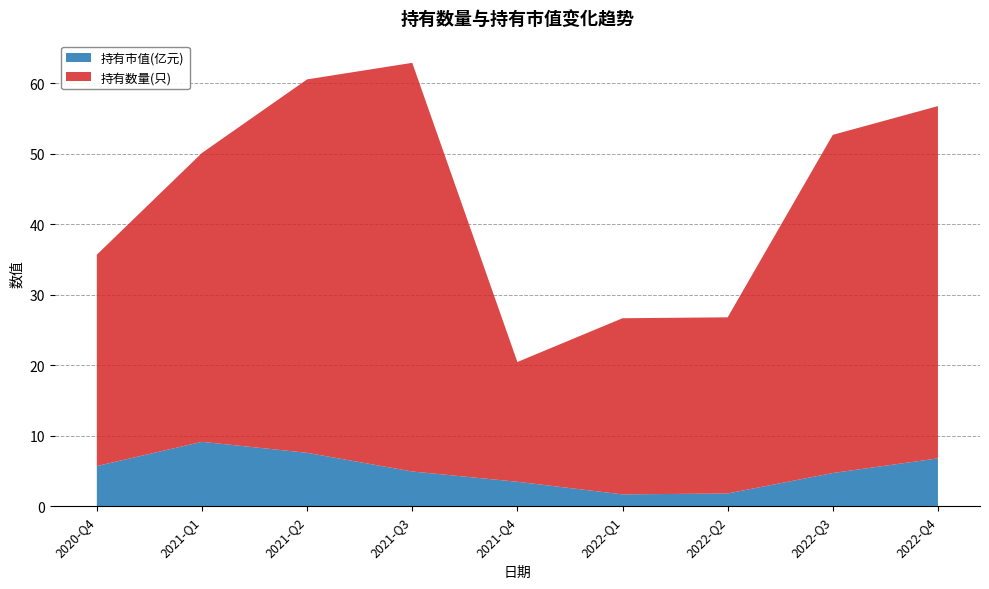

Reading left to right, extract all data points from this chart.

持有市值(亿元): 2022-Q4=6.8	2022-Q3=4.7	2022-Q2=1.8	2022-Q1=1.7	2021-Q4=3.5	2021-Q3=4.9	2021-Q2=7.6	2021-Q1=9.1	2020-Q4=5.7
持有数量(只): 2022-Q4=50.0	2022-Q3=48.0	2022-Q2=25.0	2022-Q1=25.0	2021-Q4=17.0	2021-Q3=58.0	2021-Q2=53.0	2021-Q1=41.0	2020-Q4=30.0